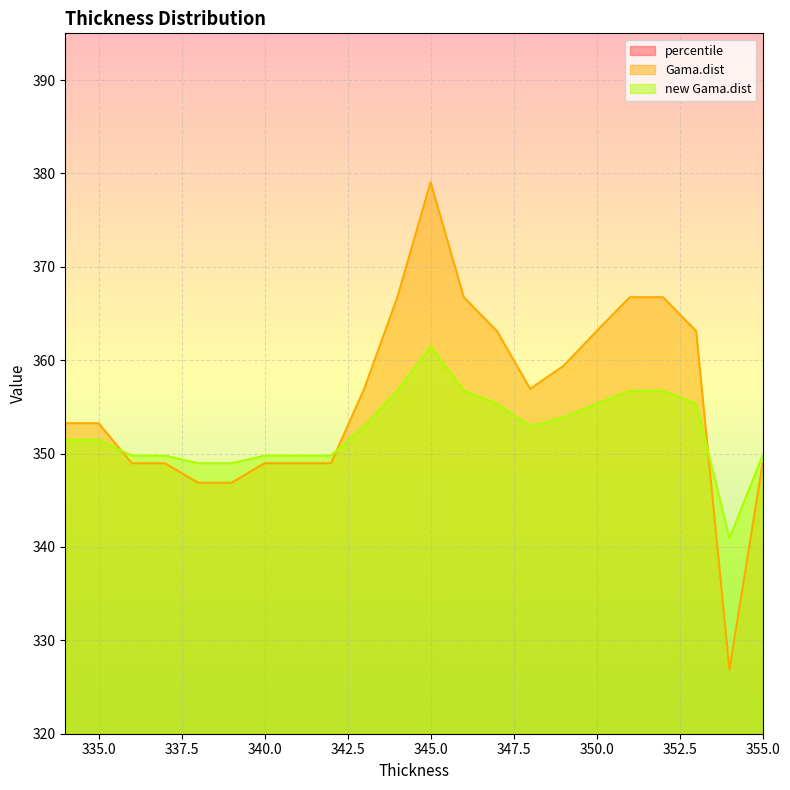

Which series changed the most between 342 and 352?

percentile